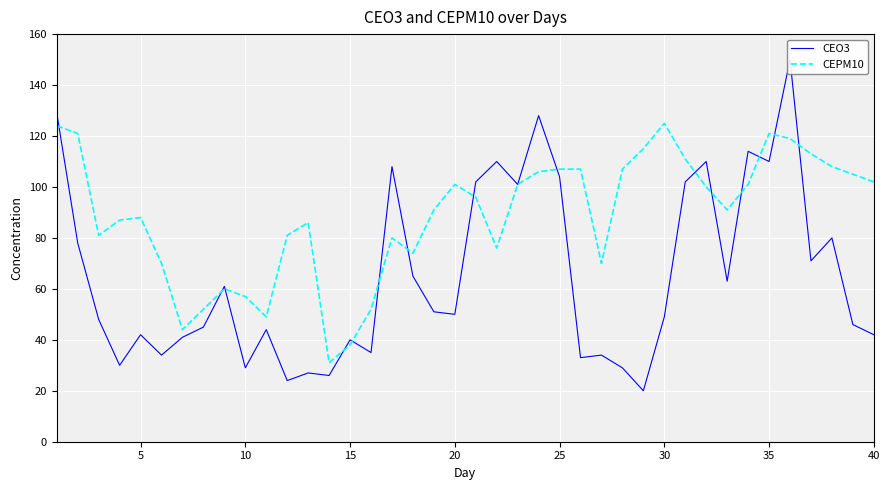

How many times do CEPM10 and CEO3 cross each other?

15